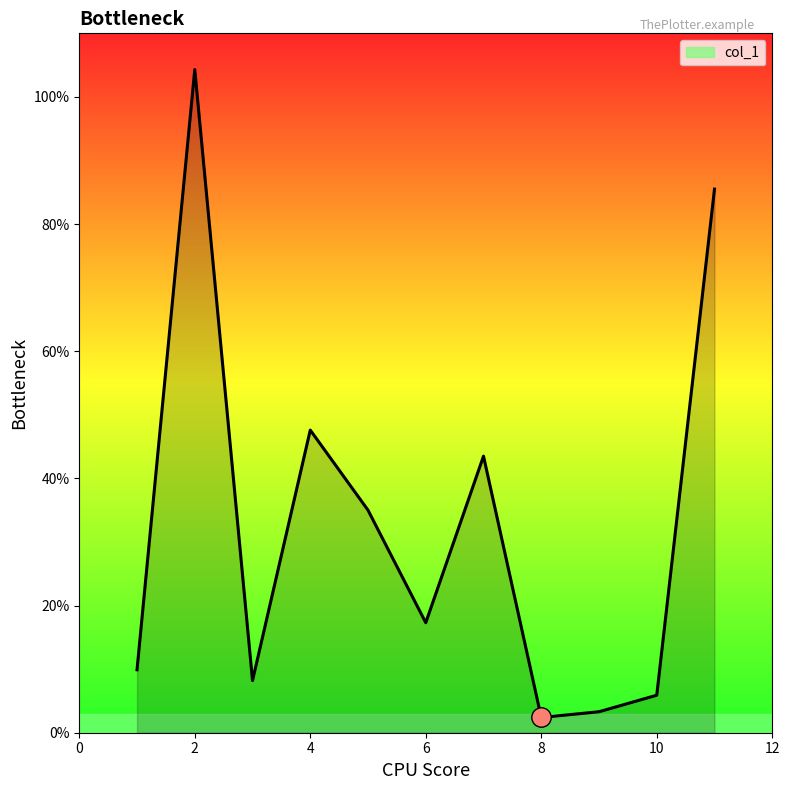

What is the greatest value displayed?

104.3